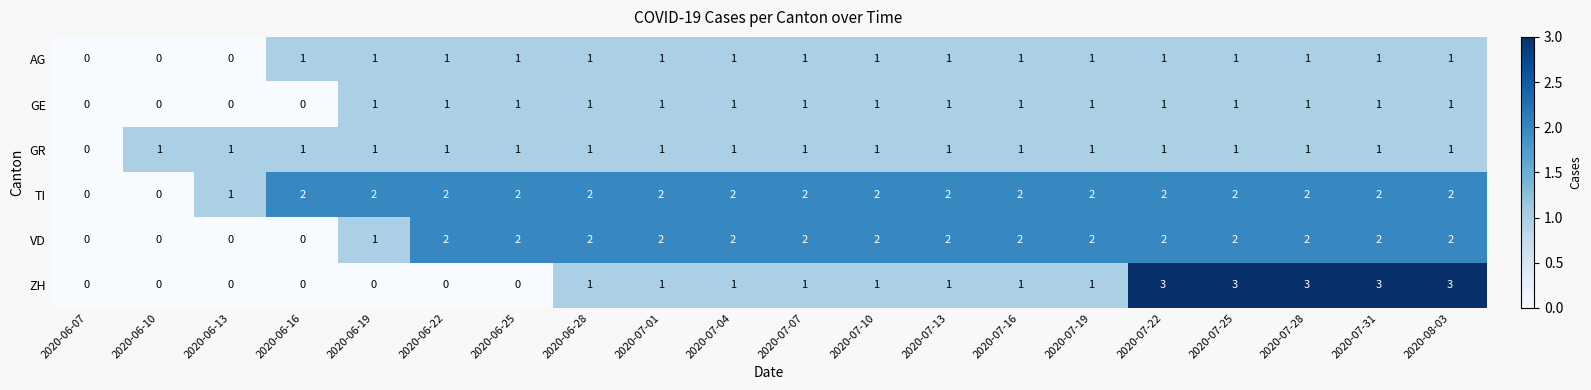

Which series has the largest range (max minus min)?

ZH